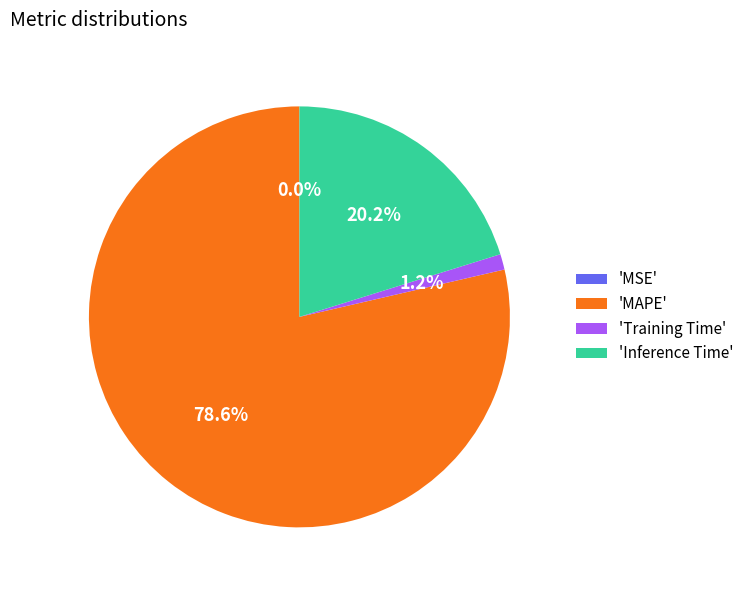

What is the largest slice in the pie chart?

'MAPE'